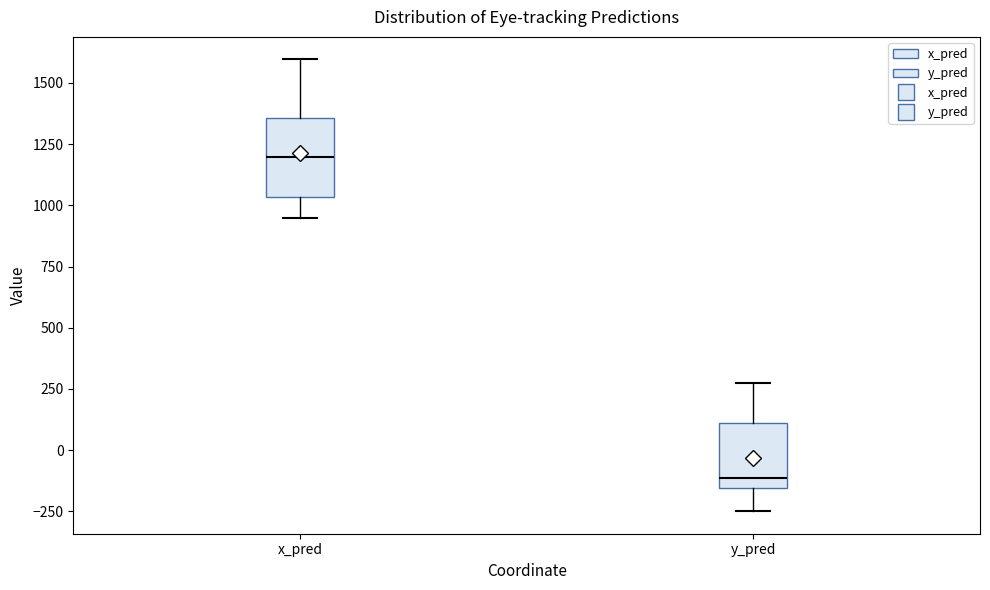

Reading left to right, transcribe this box plot: for each box, give where its median line is, the range the box spans, and where its two whiskers end, as read against the y-axis. The values are not printed on the chart, so give them approximately, as read against the axis.

x_pred: median 1200, box 1050 to 1350, whiskers 950 to 1600
y_pred: median -100, box -150 to 100, whiskers -250 to 300